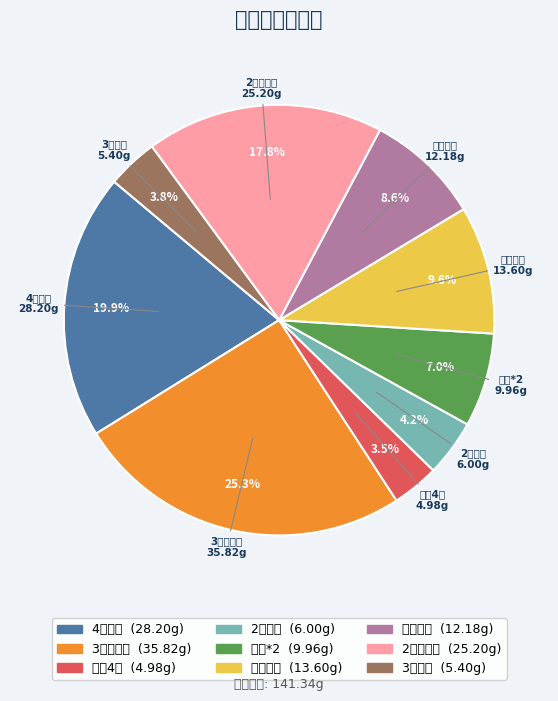

To the nearest percent, what percentage of the pie is 3勺燕麦?

4%